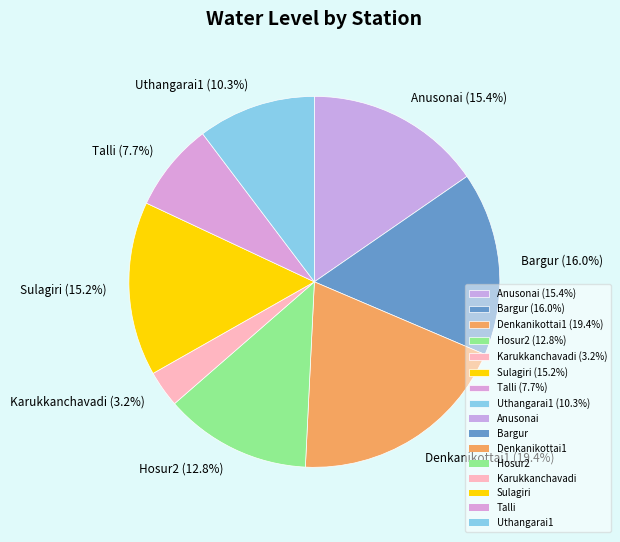

Which category has the smallest portion of the pie?

Karukkanchavadi